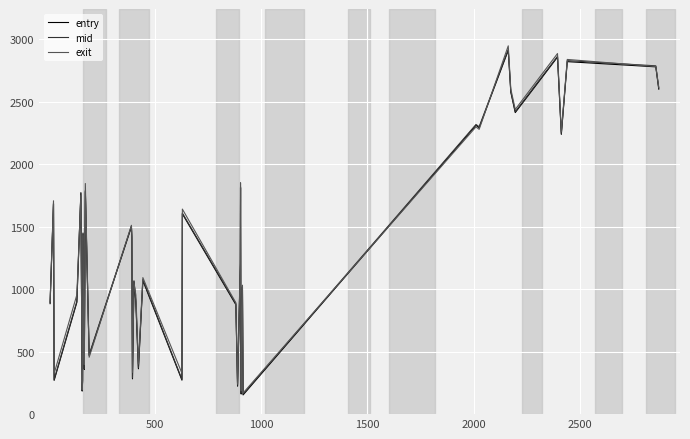

What is the smallest value displayed?

153.6